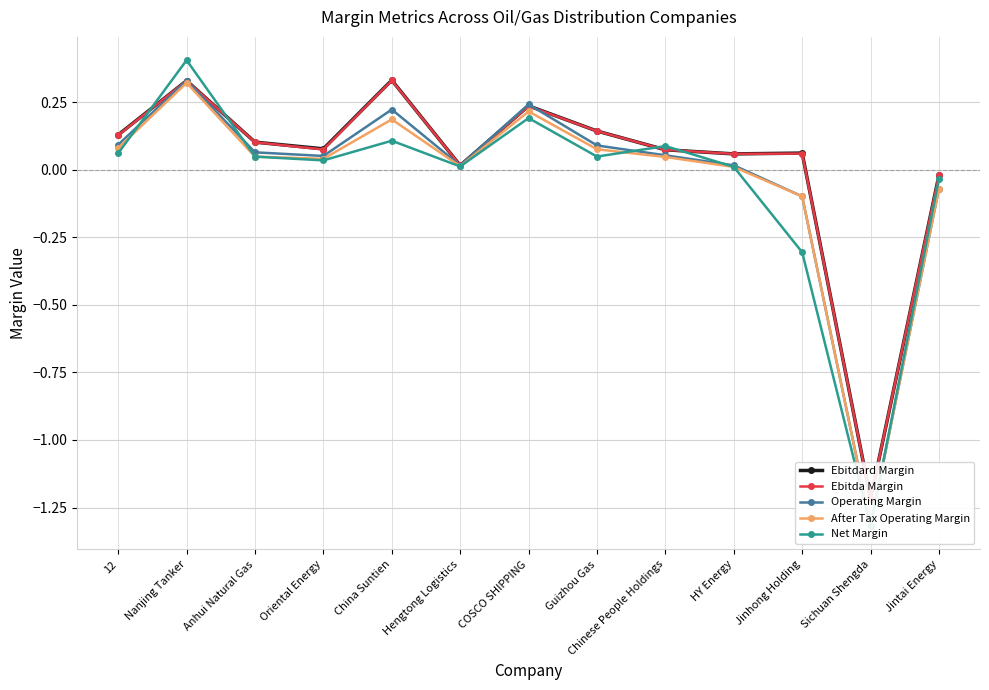

What is the difference between the maximum and minimum values in the Operating Margin series?

1.6